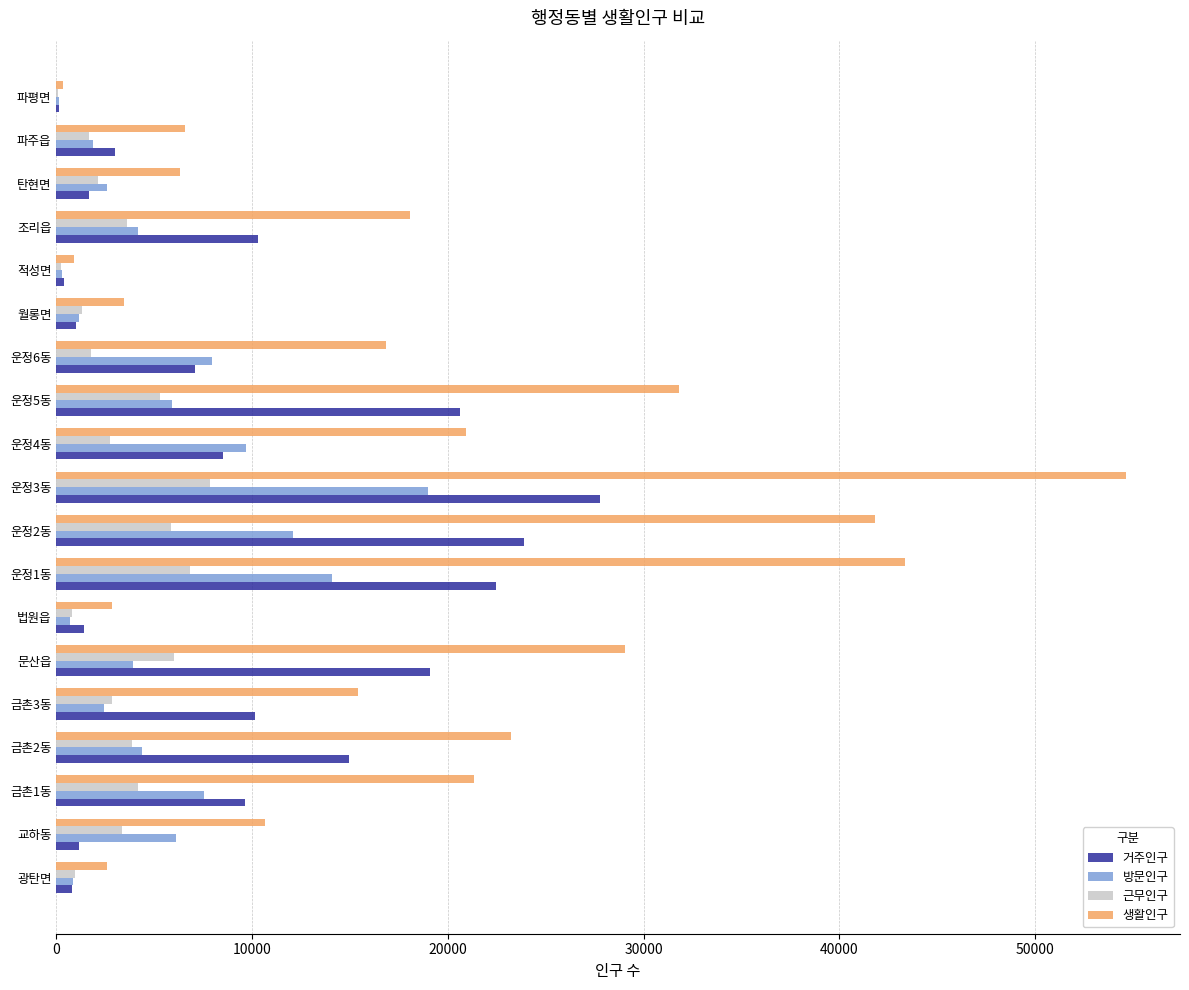

What is the sum of all 생활인구 values?

350259.7